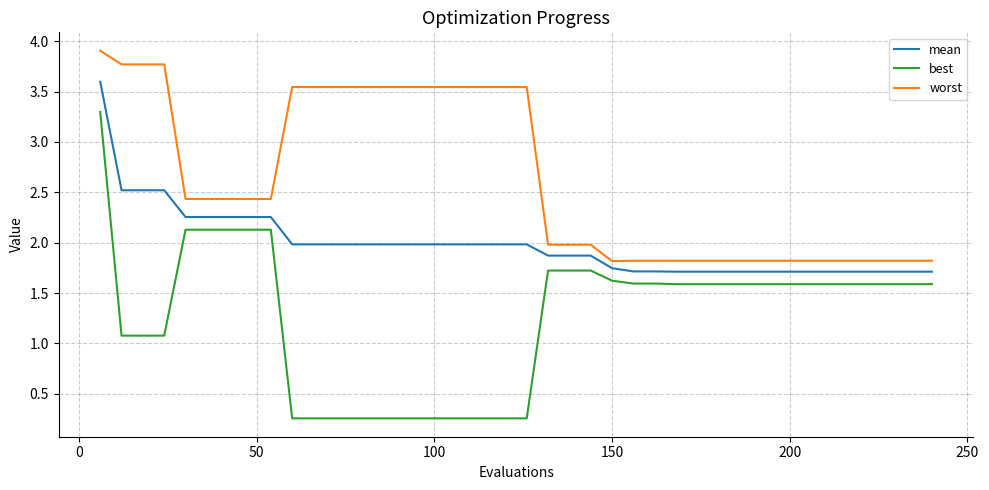

True or false: best and worst intersect in this chart.

False